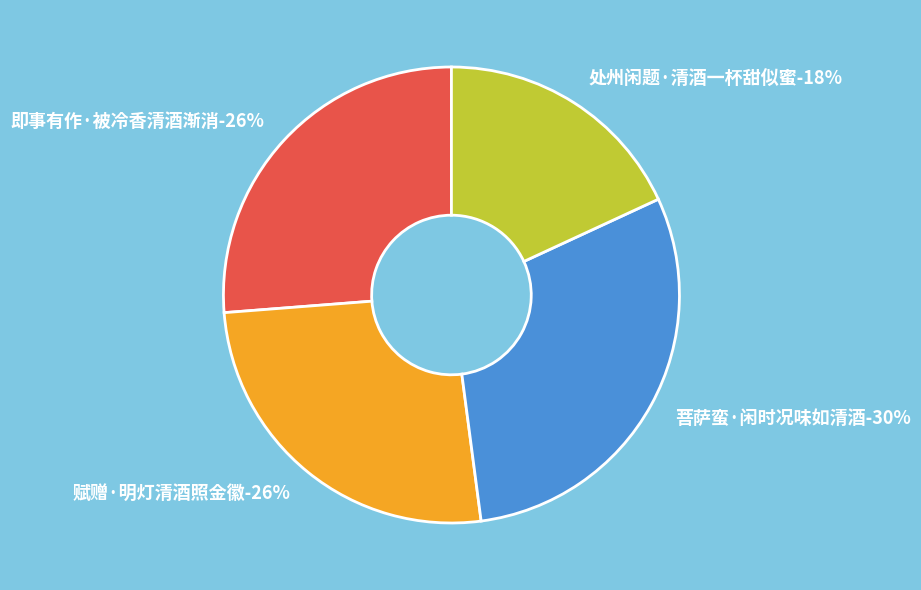

How many slices are in this pie chart?

4